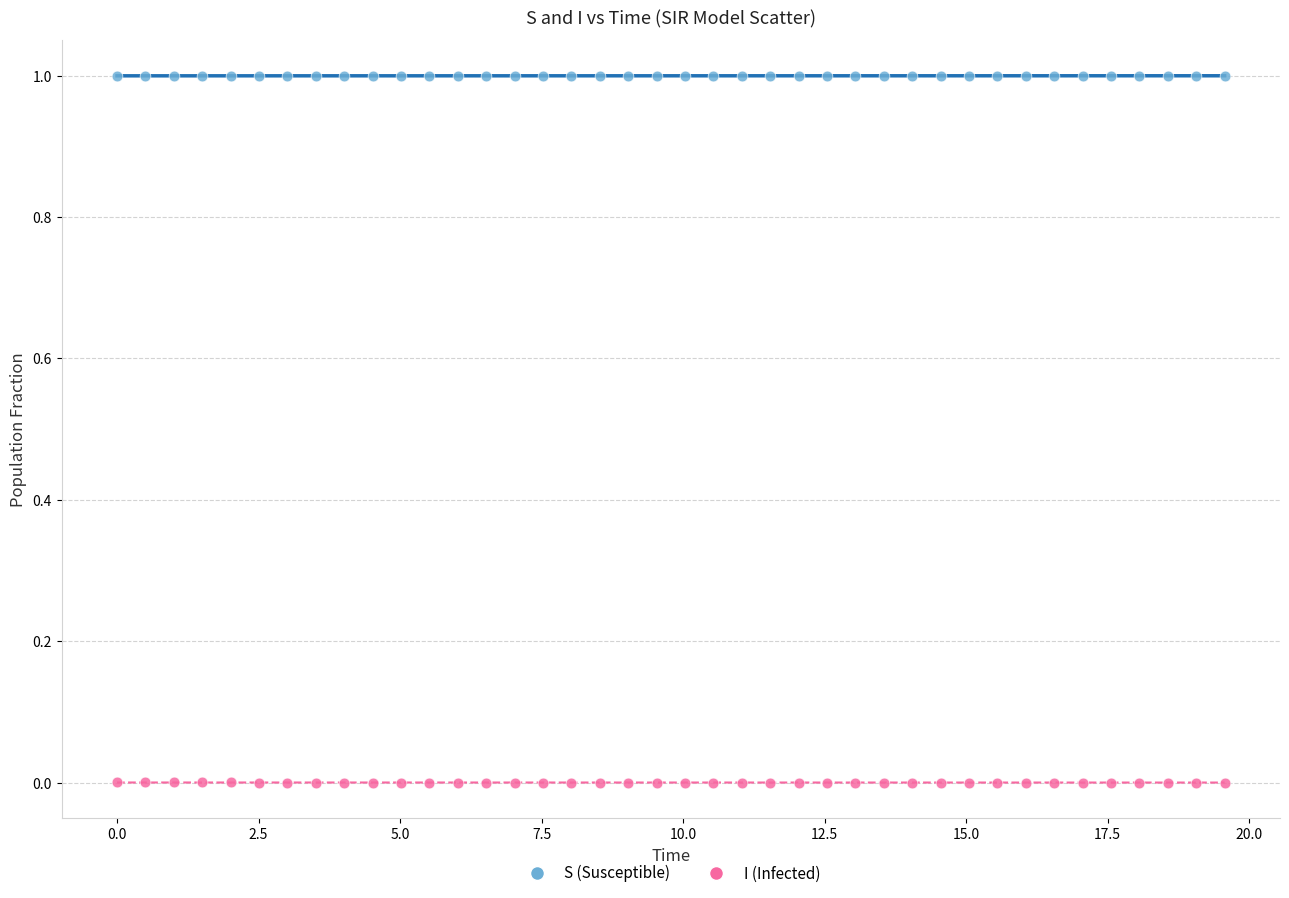

Which series contains the lowest Y value?

I (Infected)